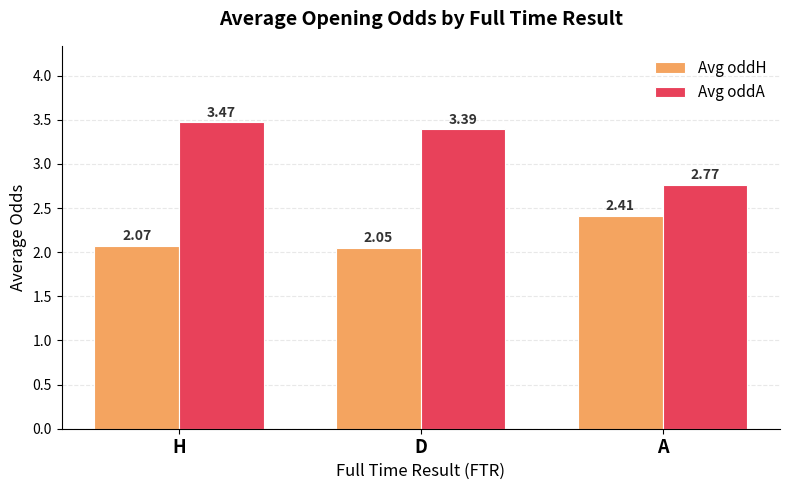

At which label does Avg oddA reach its minimum?

A